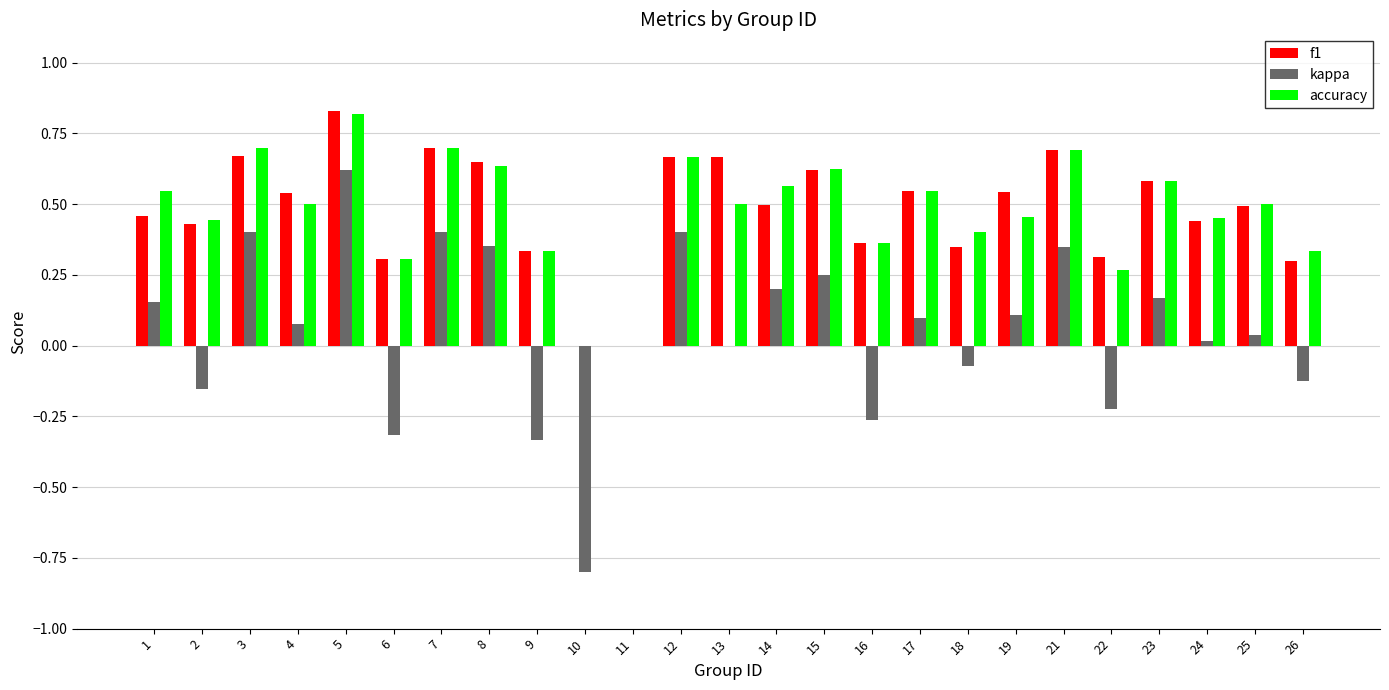

Is the value of f1 at 15 greater than the value of kappa at 6?

Yes